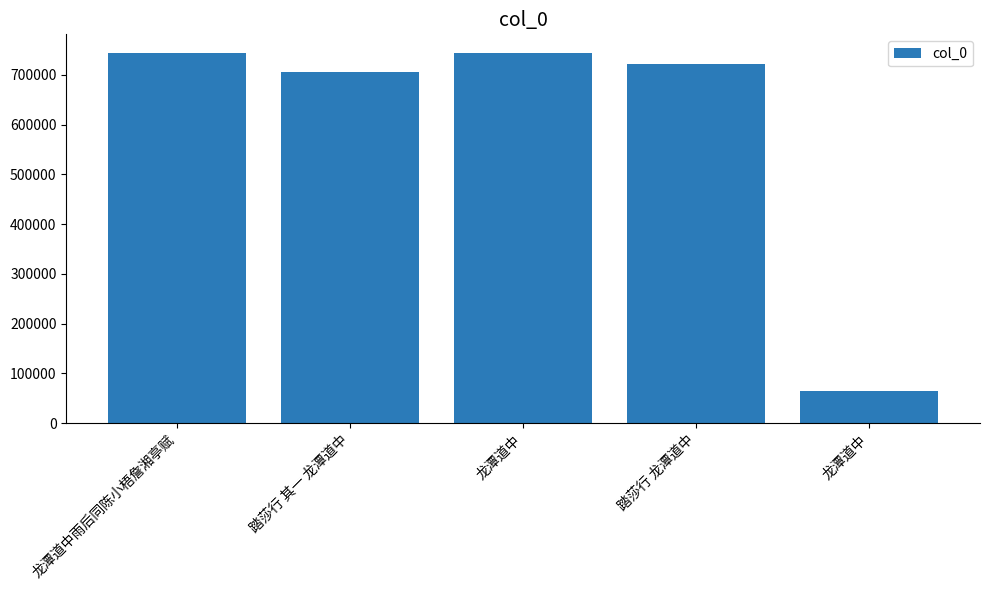

At which category does the chart reach its peak across all series?

龙潭道中